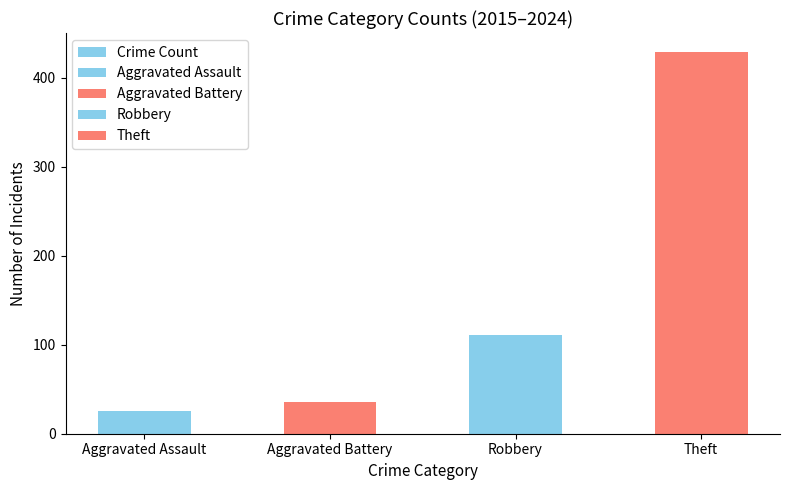

Rank the categories by value from lowest to highest.

Aggravated Assault, Aggravated Battery, Robbery, Theft